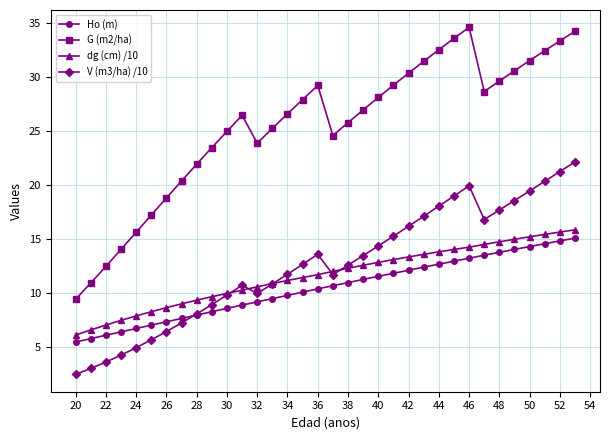

What is the sum of all Ho (m) values?

355.6